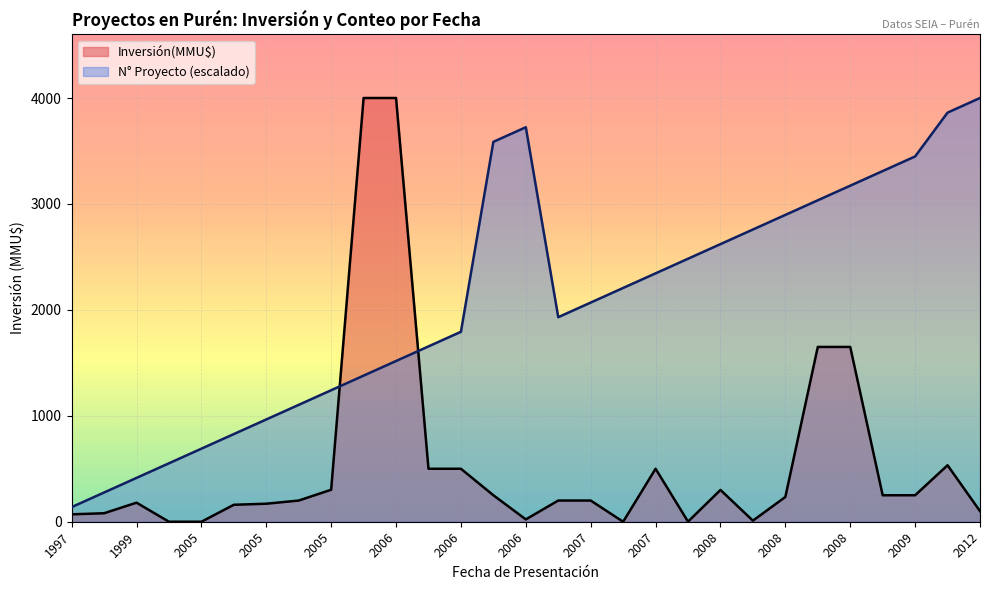

What is the label of the 21st point from the left?

2008